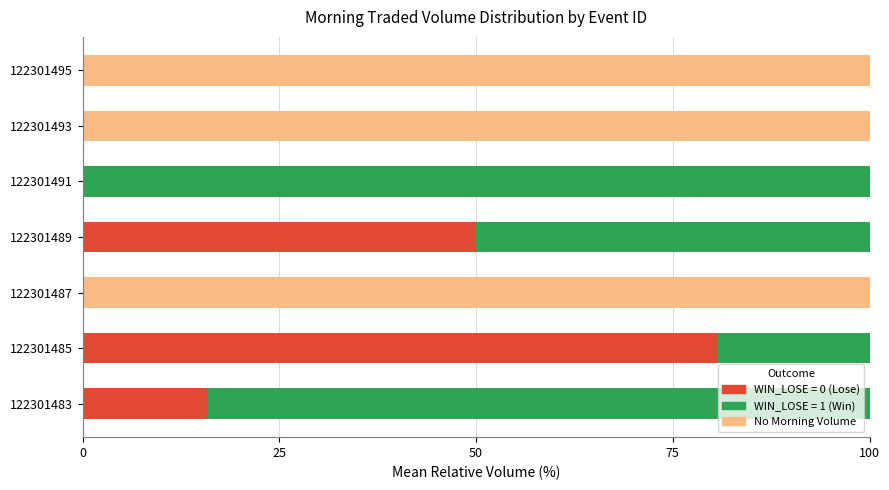

What is the total value across all series at 122301489?

100.0